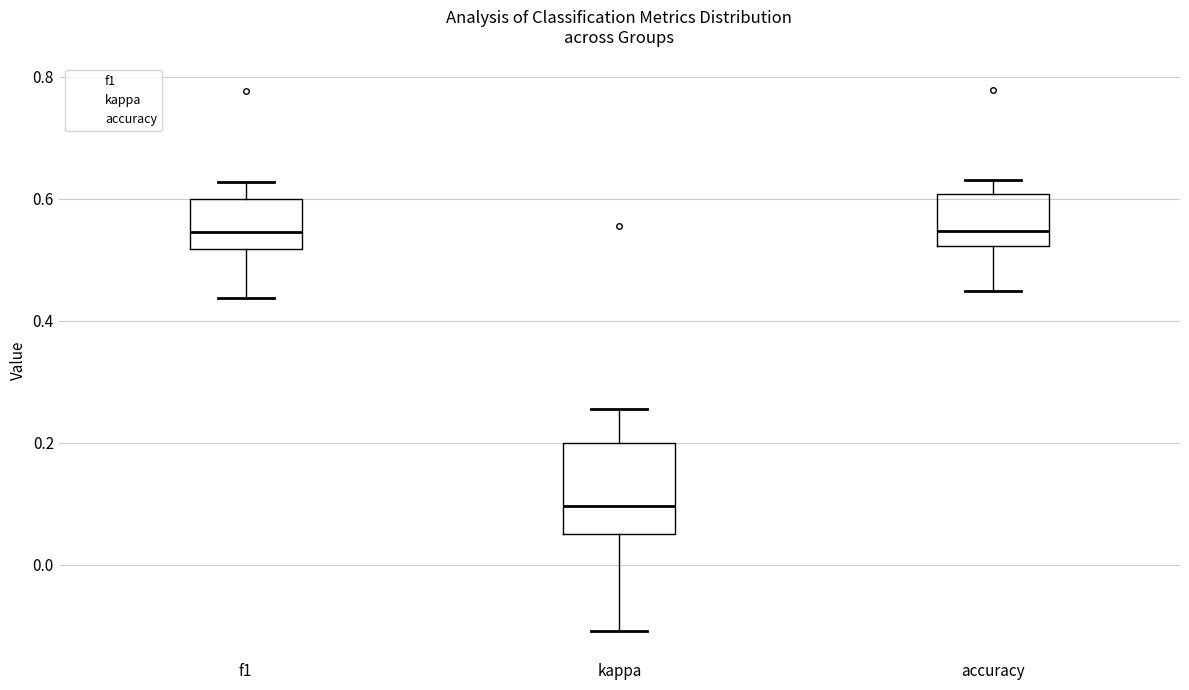

Reading left to right, transcribe this box plot: for each box, give where its median line is, the range the box spans, and where its two whiskers end, as read against the y-axis. The values are not printed on the chart, so give them approximately, as read against the axis.

f1: median 0.54, box 0.52 to 0.60, whiskers 0.44 to 0.62
kappa: median 0.10, box 0.04 to 0.20, whiskers -0.10 to 0.26
accuracy: median 0.54, box 0.52 to 0.60, whiskers 0.44 to 0.64